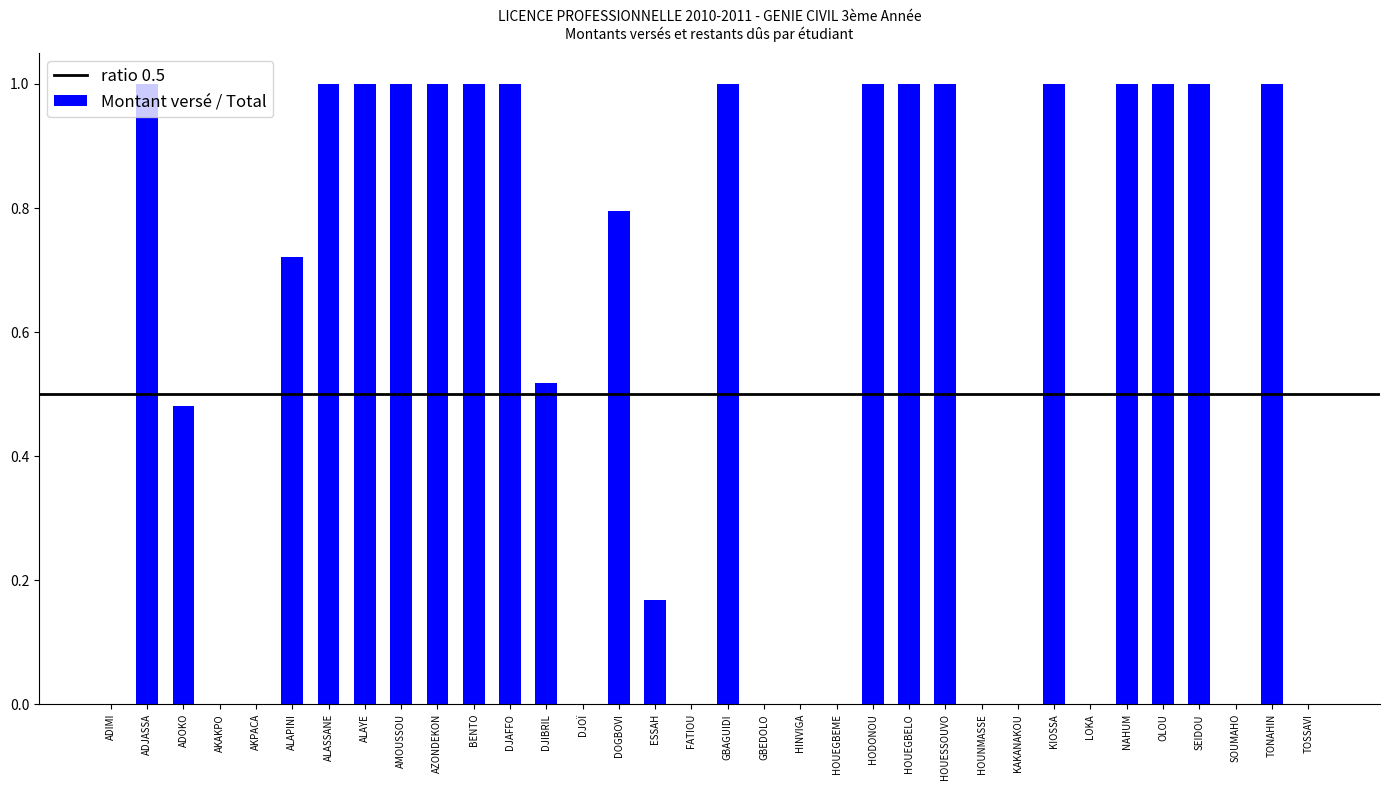

What is the change in value from HOUEGBELO to SOUMAHO?

-1.0